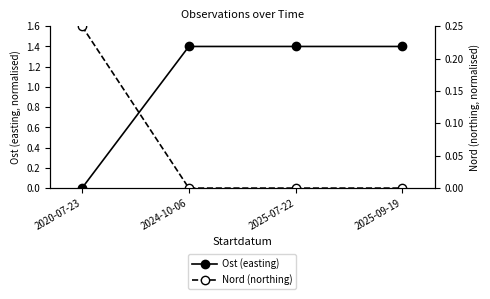

What value does the Ost (easting) series have at 2025-07-22?

1.4